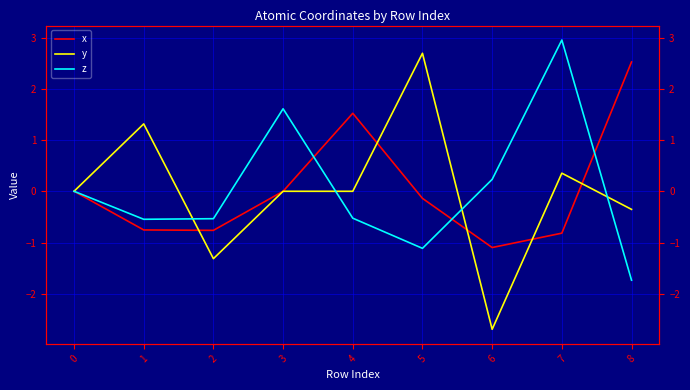

At which label does z reach its peak?

7